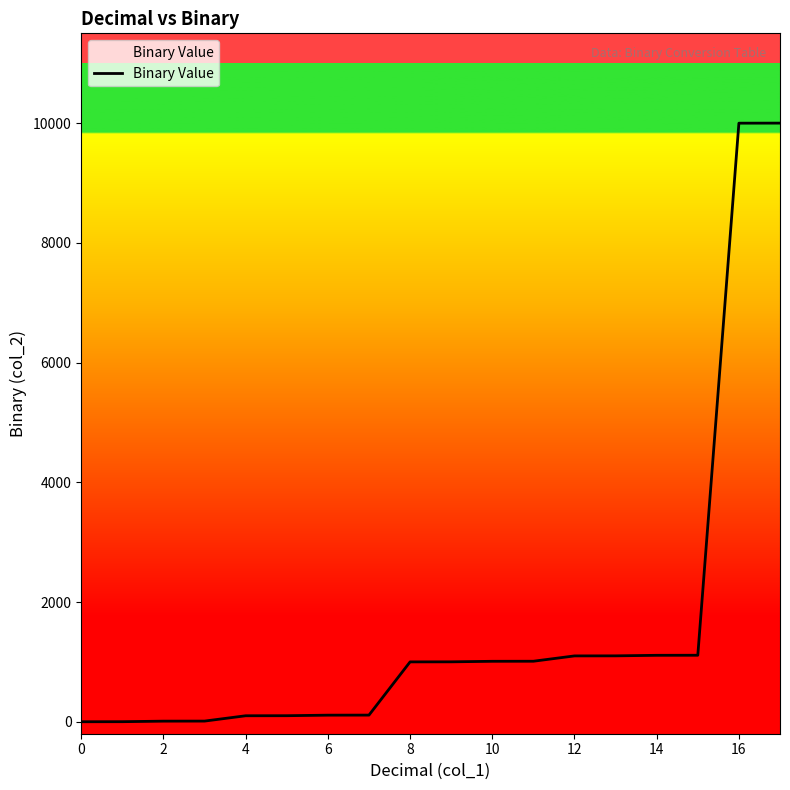

What is the average value?

1605